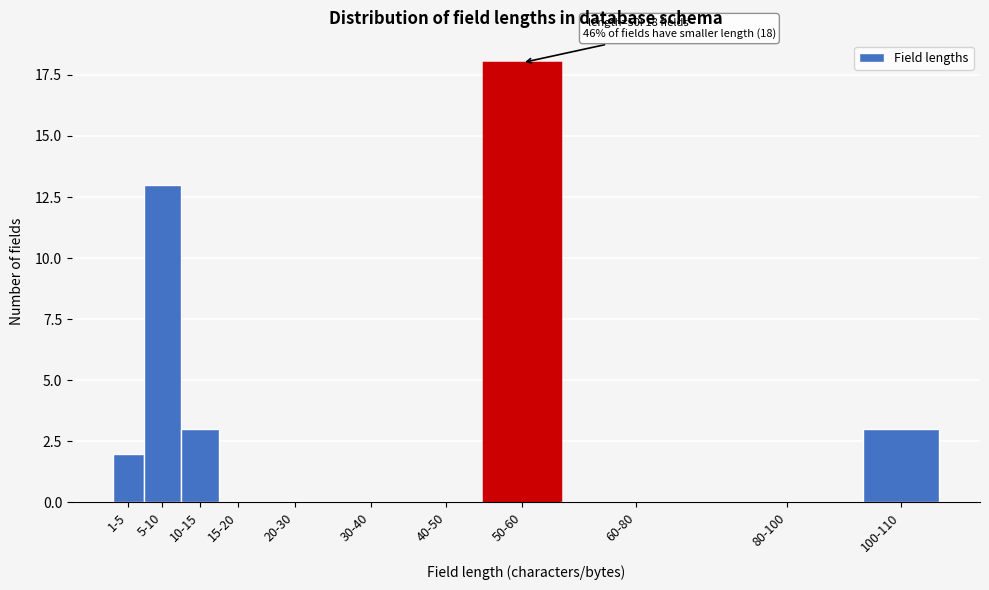

Reading left to right, transcribe all the data shown in this chart.

1-5=2	5-10=13	10-15=3	15-20=0	20-30=0	30-40=0	40-50=0	50-60=18	60-80=0	80-100=0	100-110=3